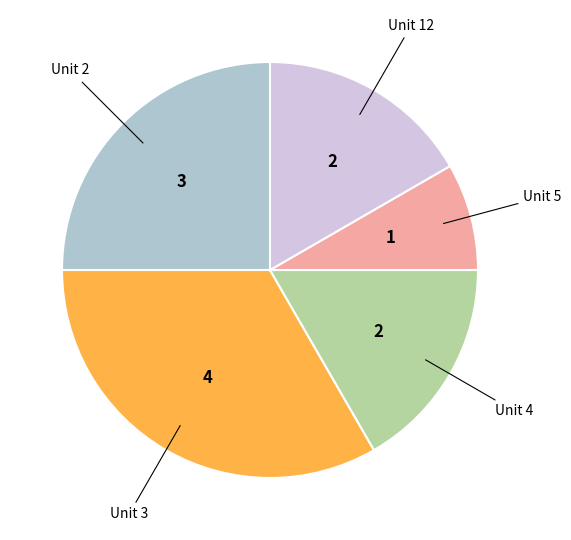

Does any single category account for the majority?

No